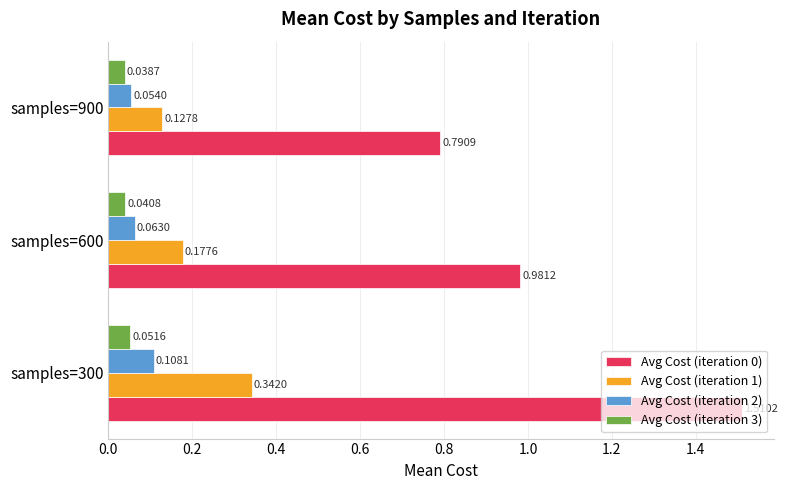

What is the spread (max minus min) of values at samples=600?

0.9